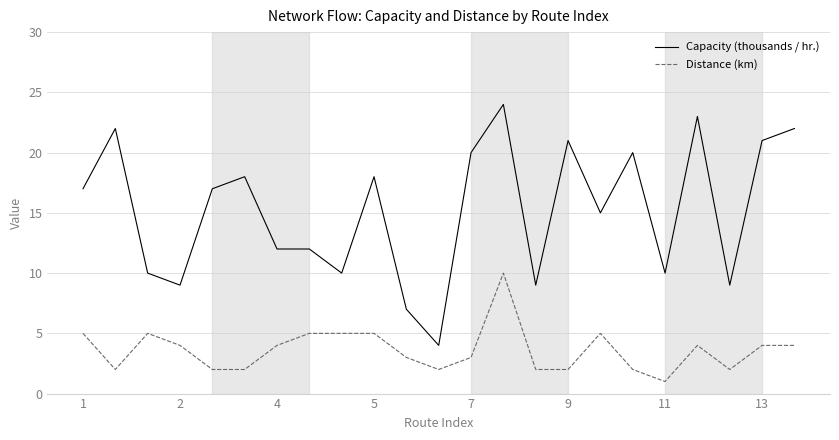

What is the difference between the second highest and second lowest values in the Distance (km) series?

3